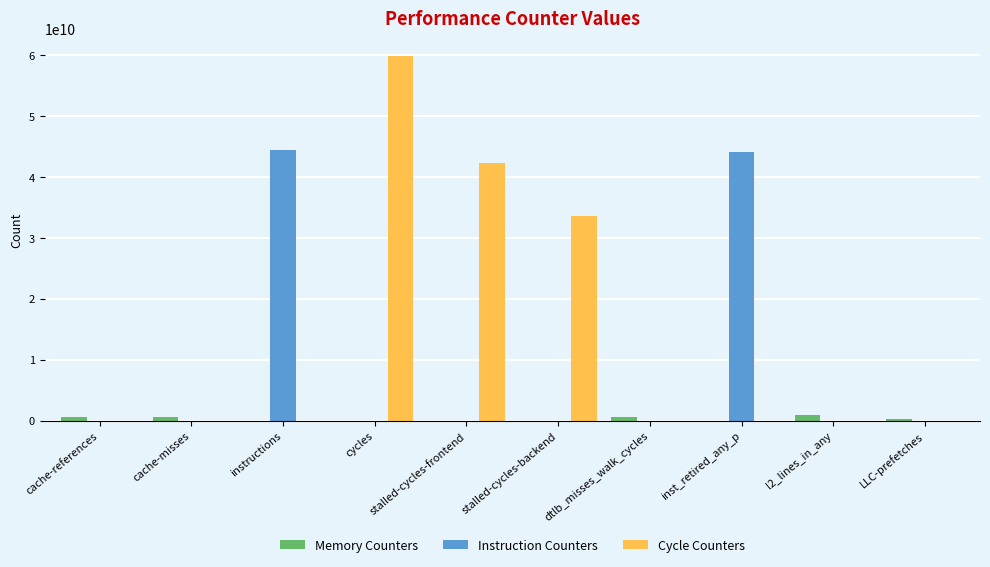

What is the total value across all series at instructions?

44334049262